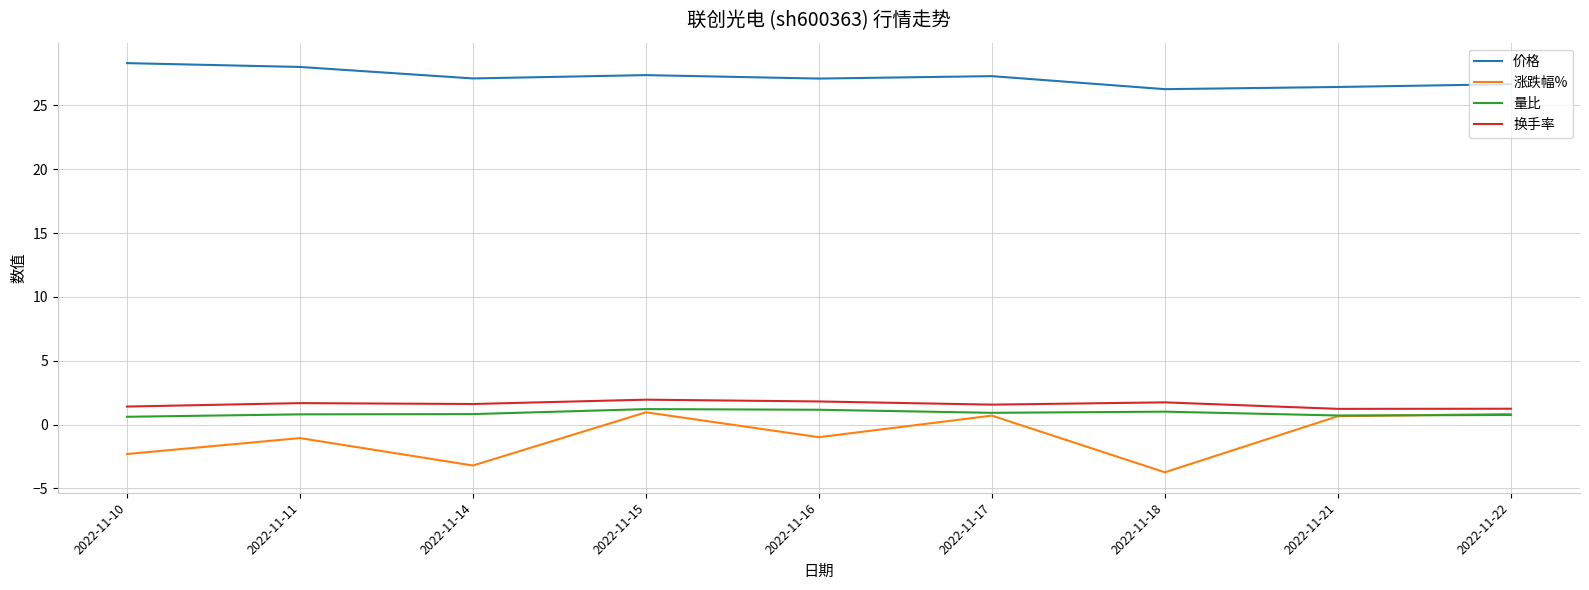

Where does the 涨跌幅% series first go above 0?

2022-11-15